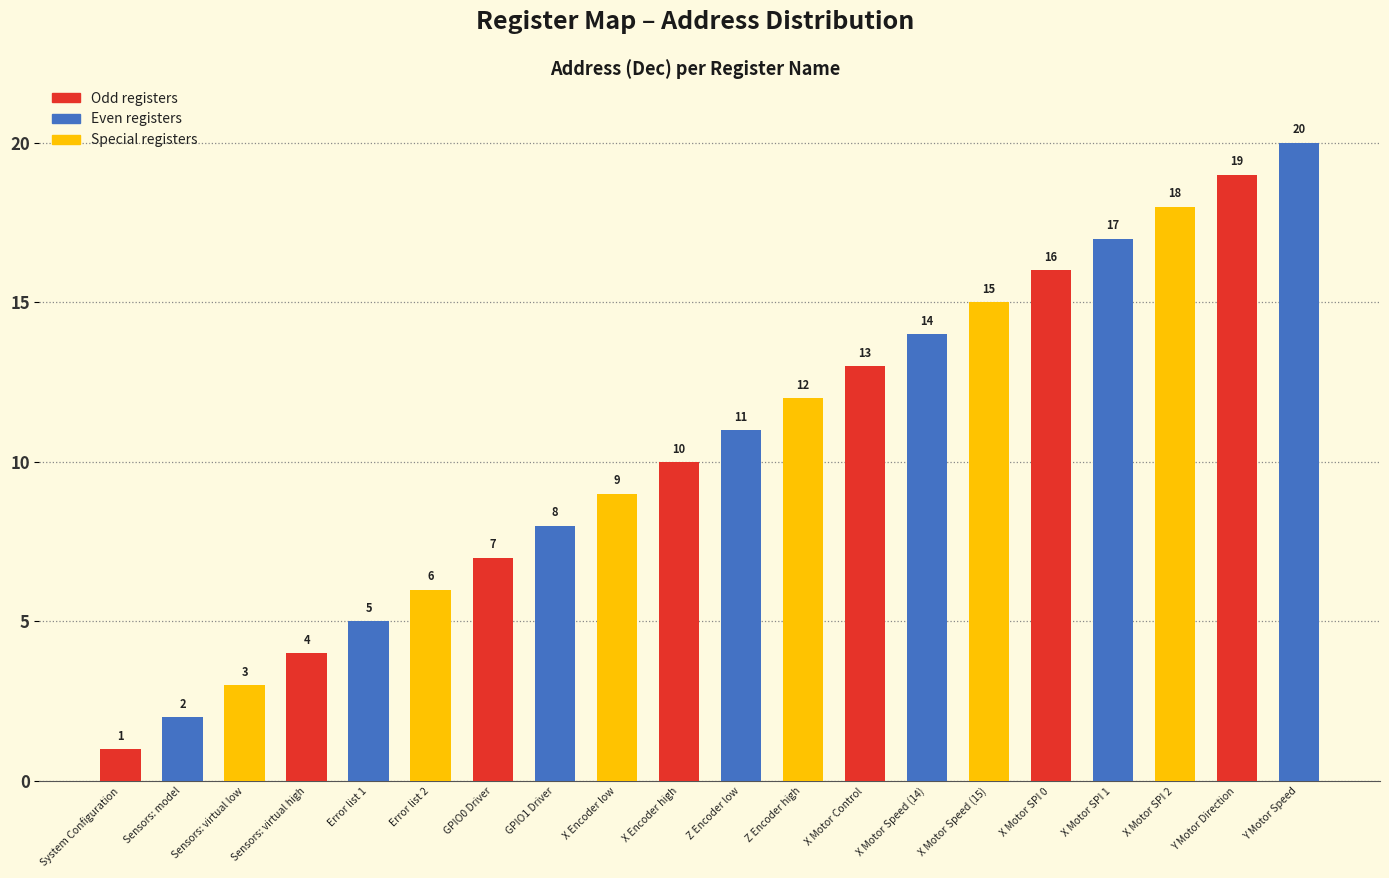

Does the chart contain any negative values?

No